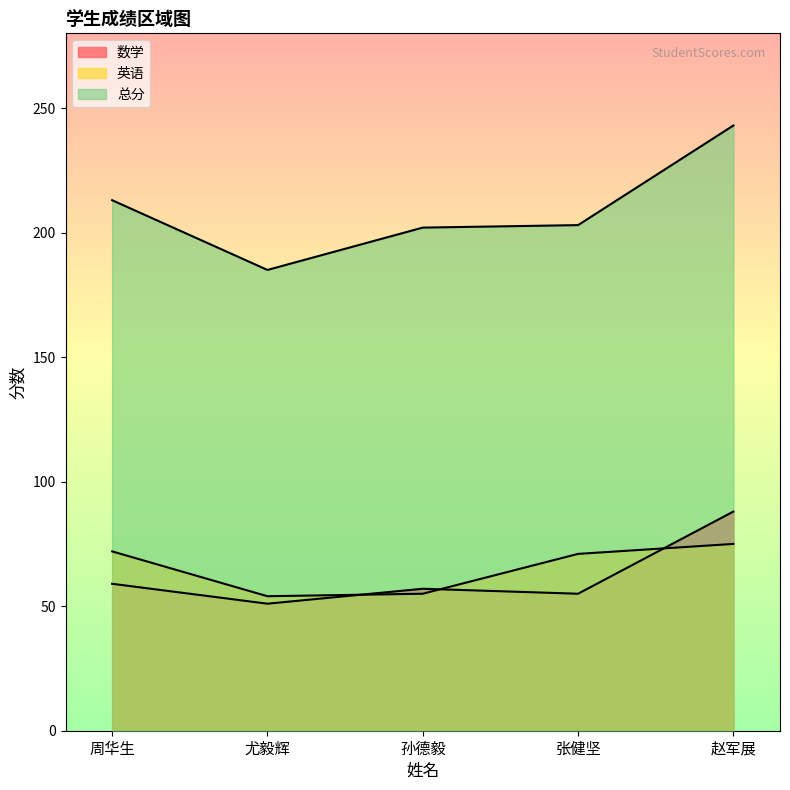

What is the label of the 1st point from the left?

周华生